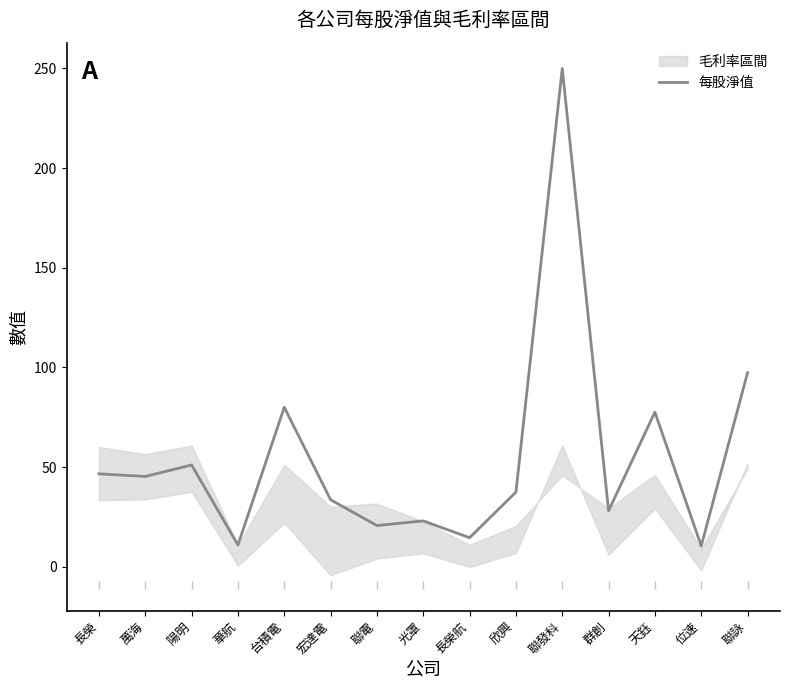

What is the label of the 8th point from the right?

光罩